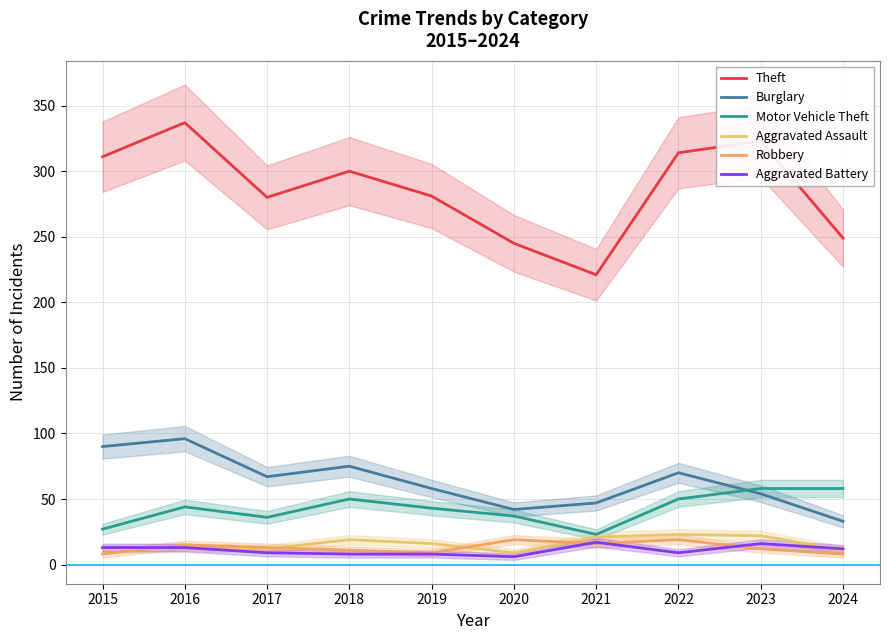

What is the smallest value displayed?

6